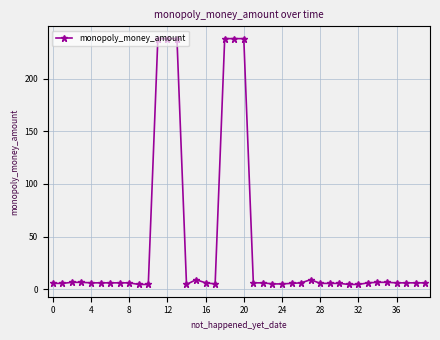

What is the maximum value shown in the chart?

238.0